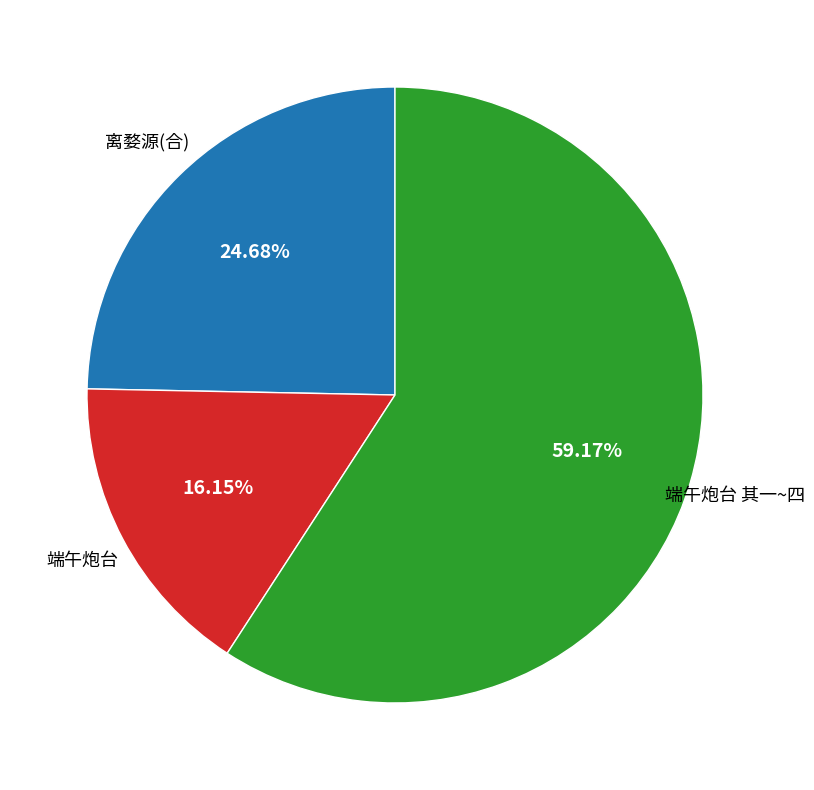

Is there a majority slice in this chart?

Yes